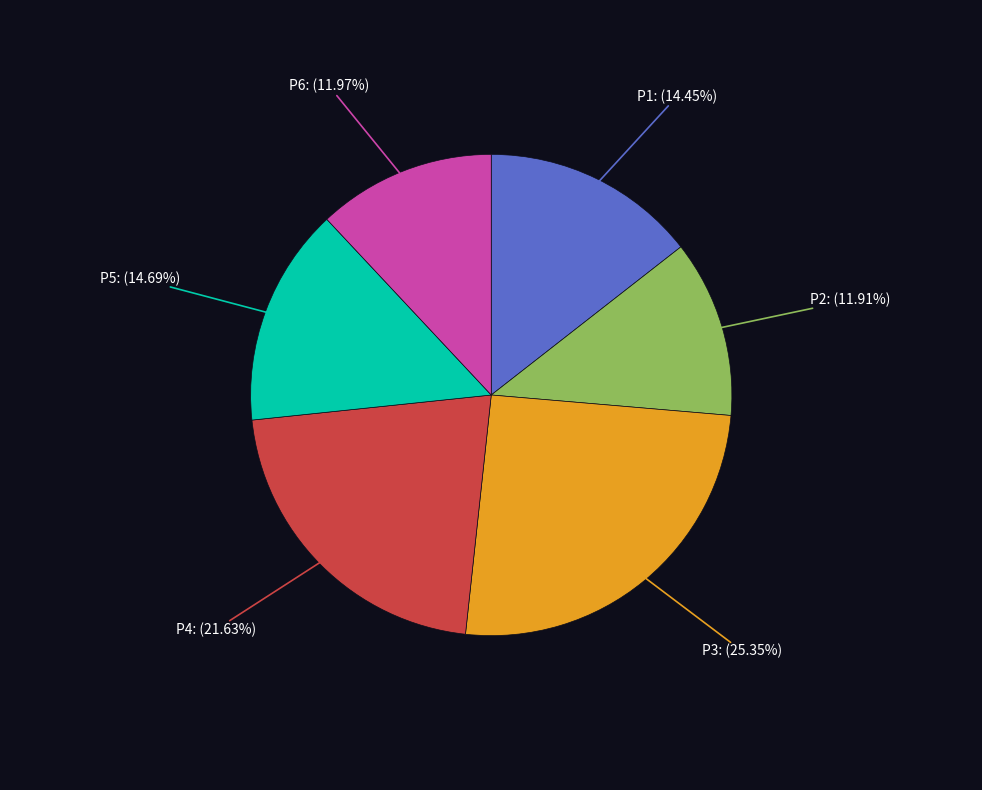

Does any single category account for the majority?

No